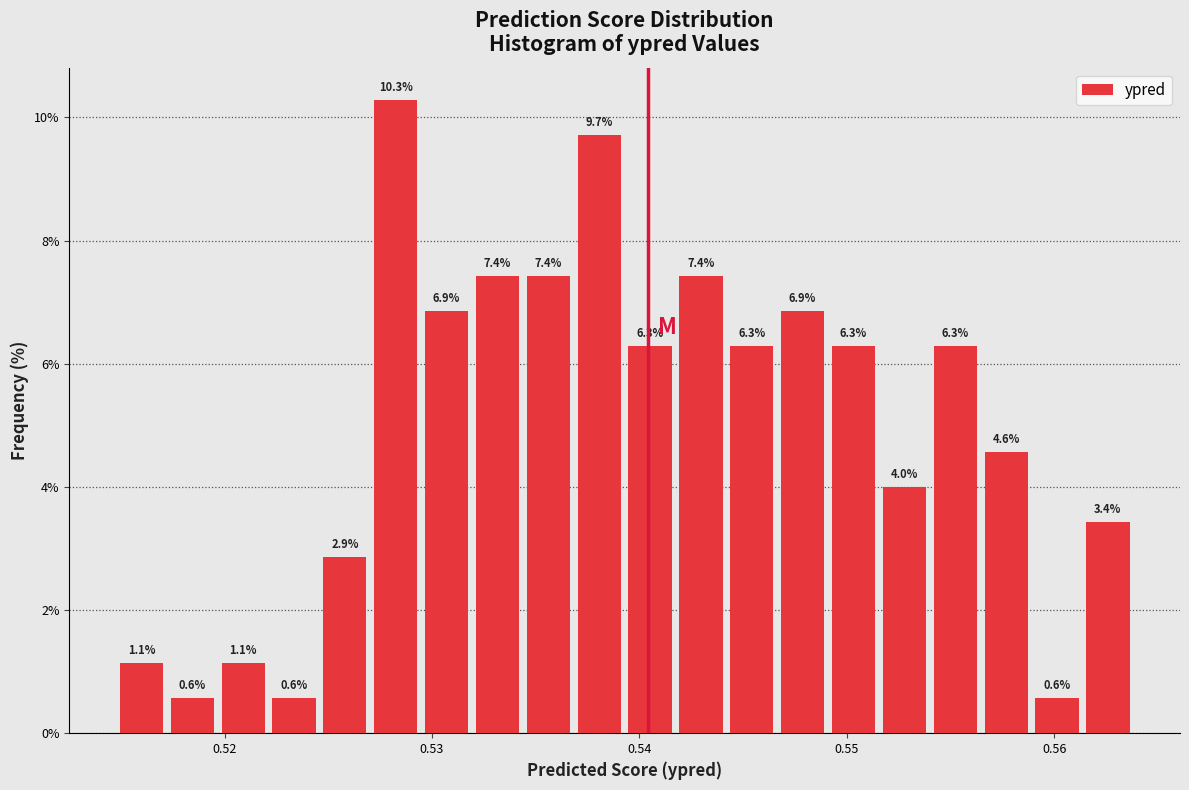

Read against the x-axis, roughly where is the centre of the tallest bar?

0.528